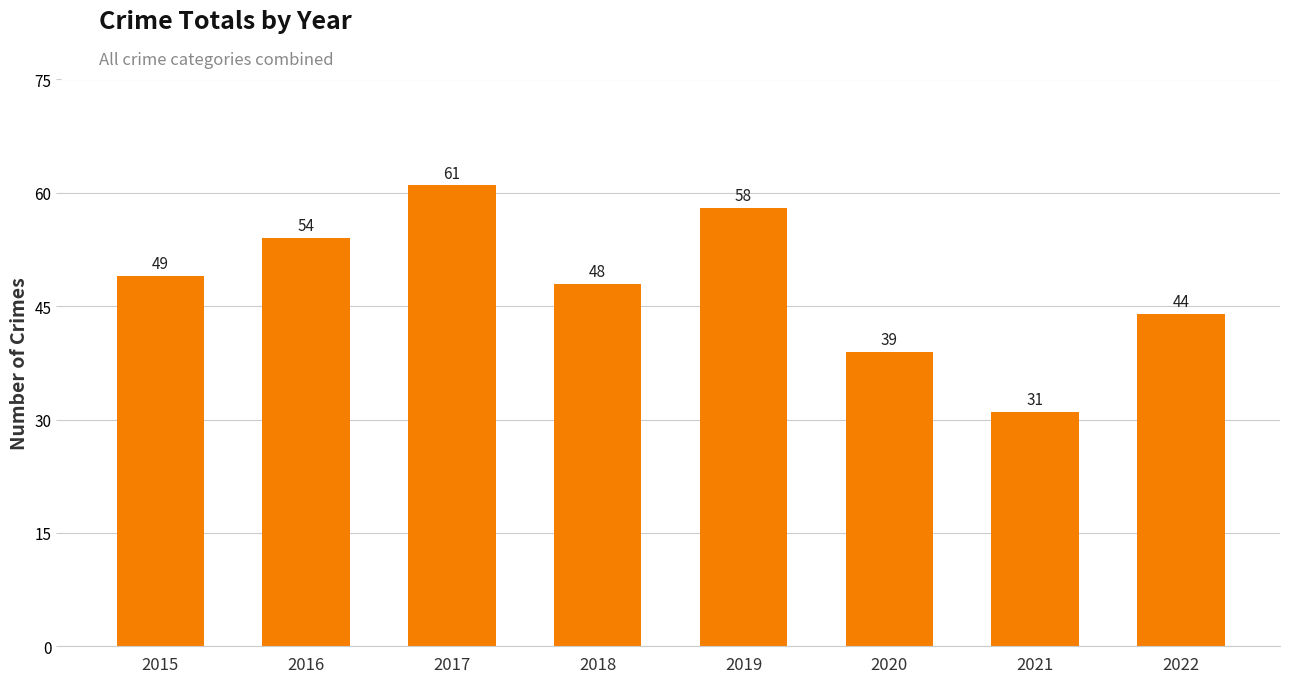

How many bars are there in total?

8